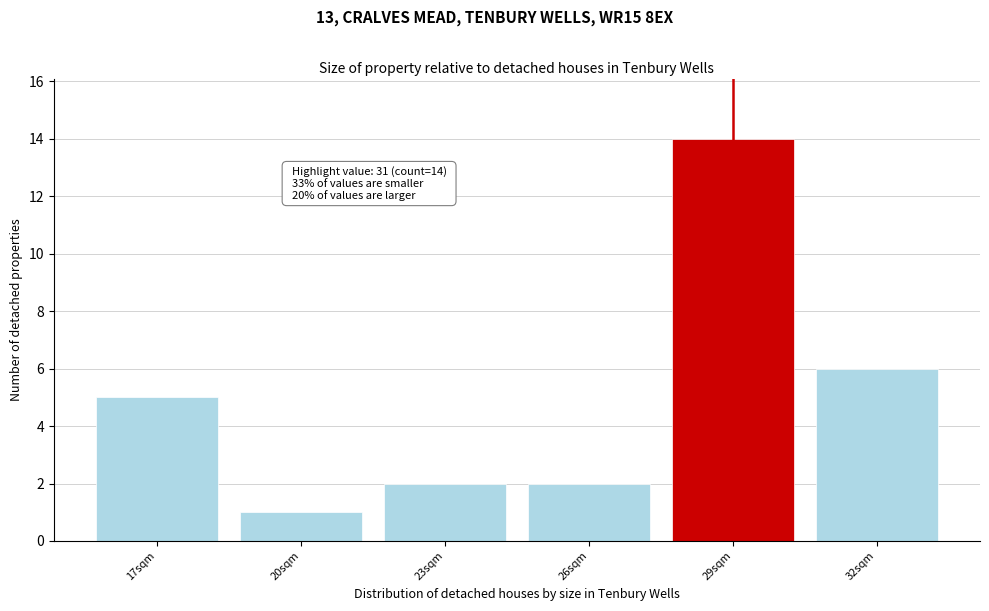

Reading left to right, extract all data points from this chart.

5	1	2	2	14	6